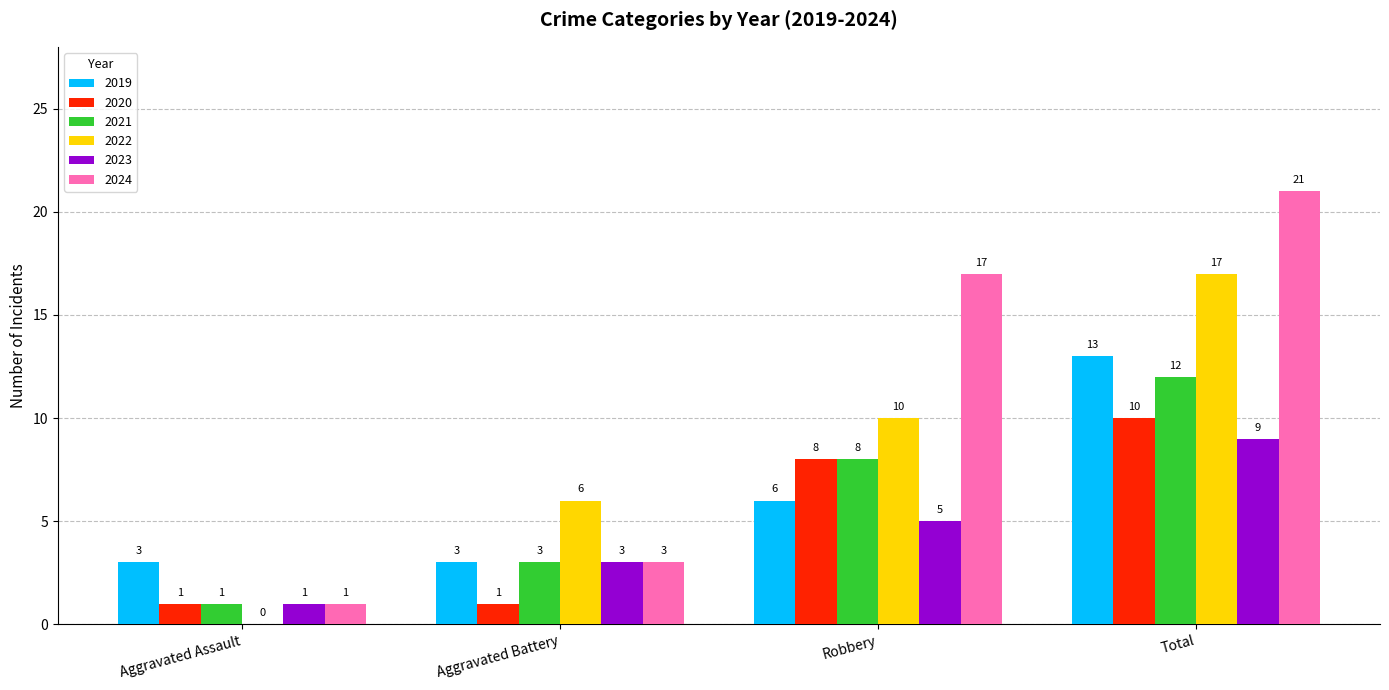

Count the number of data series in this chart.

6